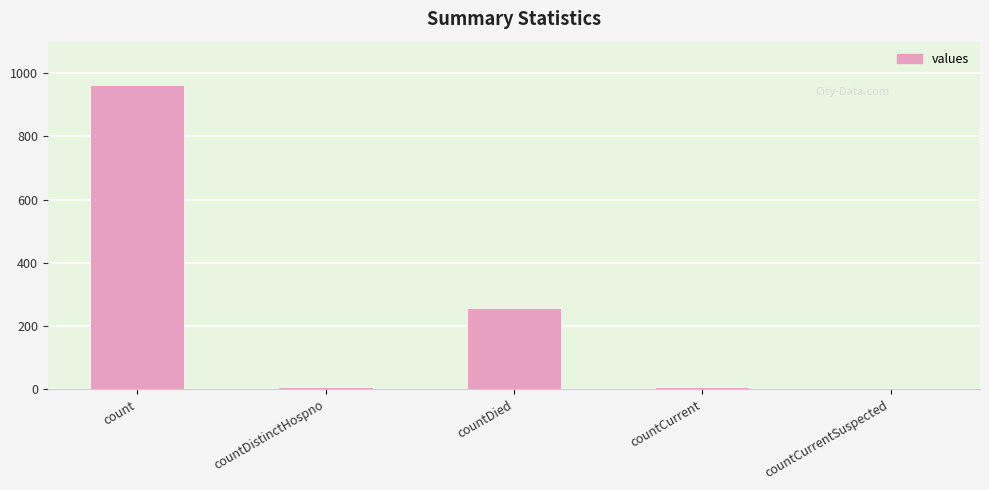

What is the sum of the values at countDied and countDistinctHospno?

262